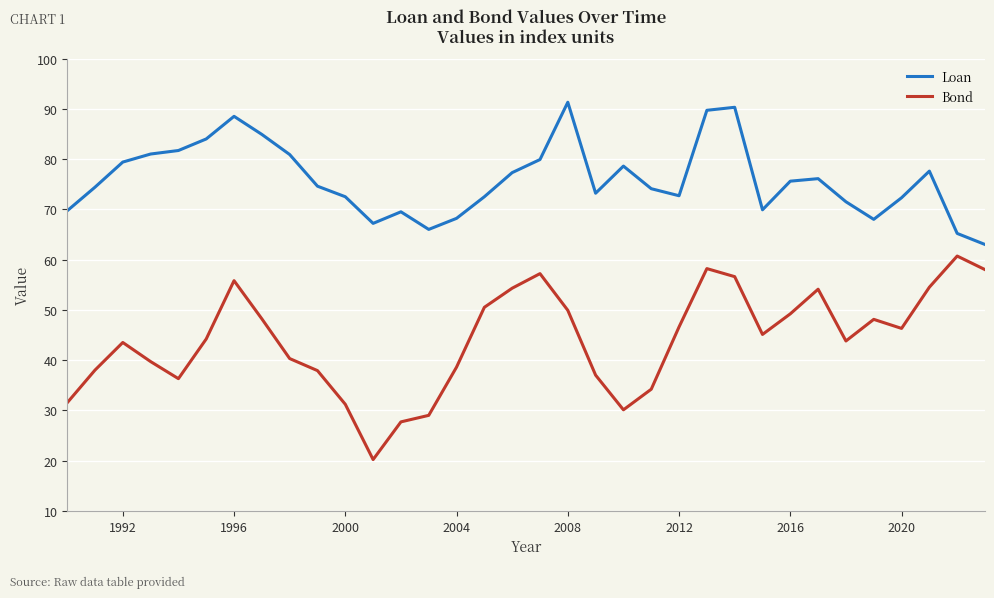

Which series has the widest spread of values?

Bond